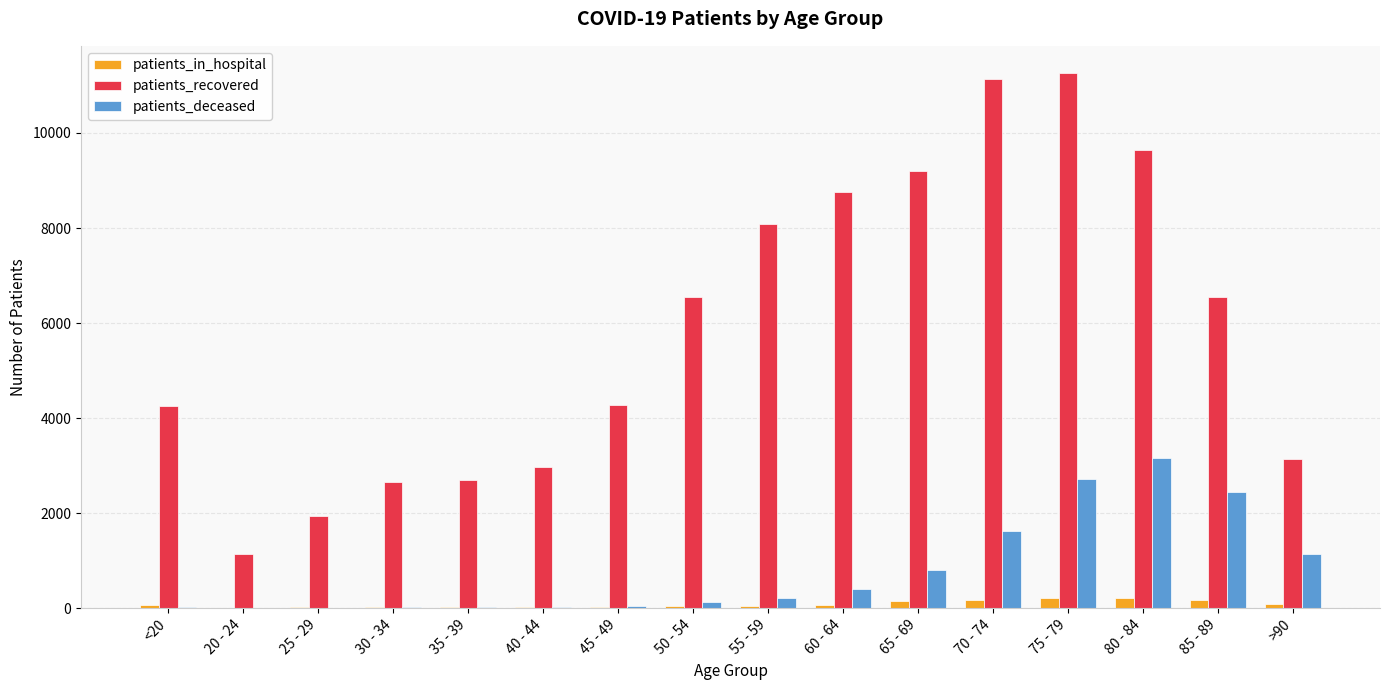

What is the sum of all patients_recovered values?

94254